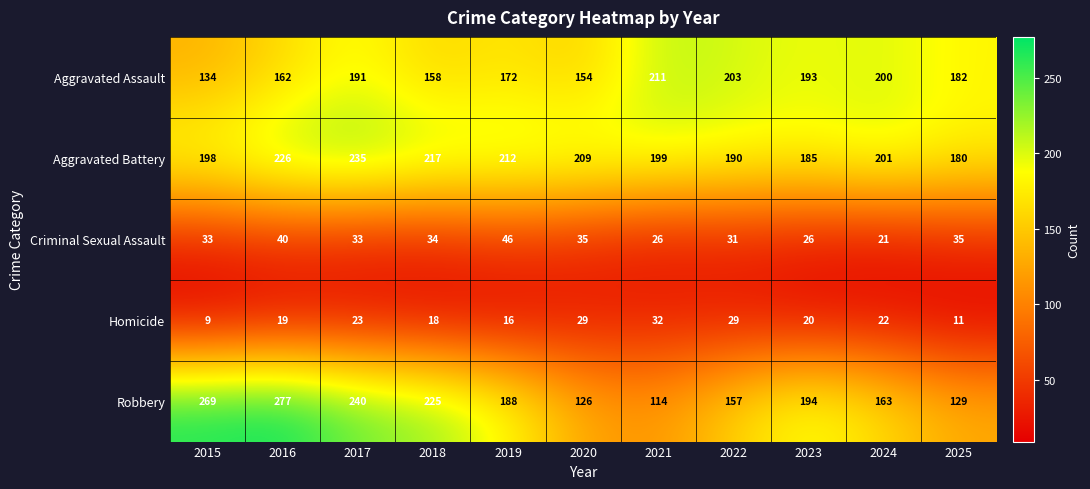

At which category is the sum across all series the highest?

2016